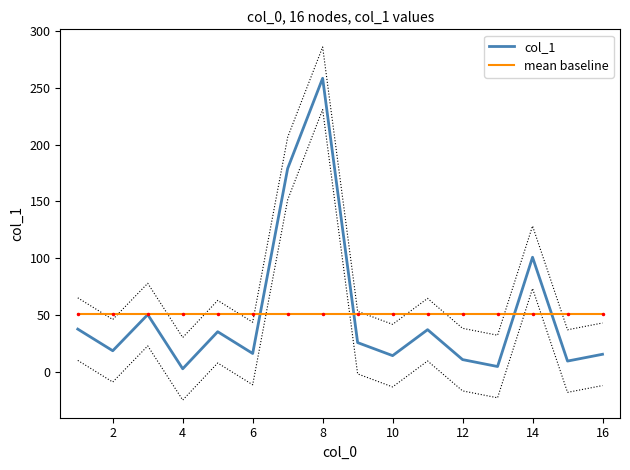

Between 2 and 14, which series saw the biggest shift?

col_1